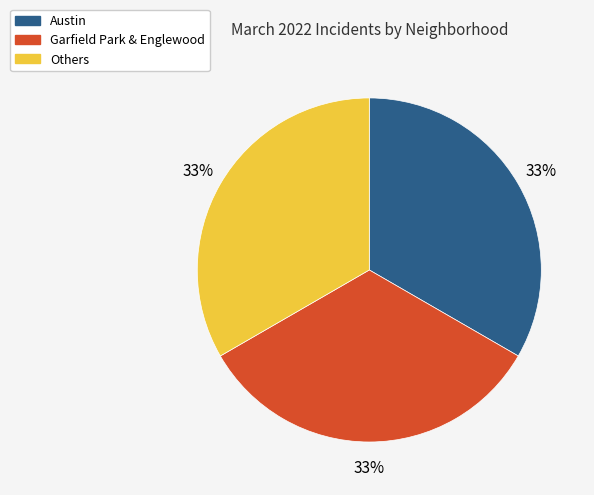

Is there a majority slice in this chart?

No